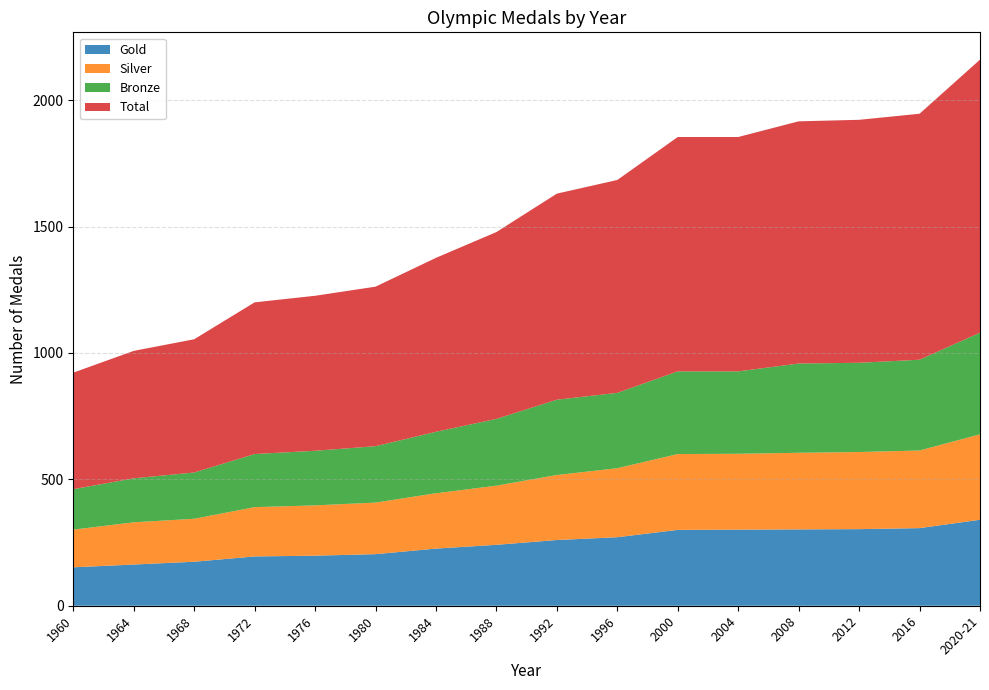

Reading left to right, transcribe all the data shown in this chart.

Gold: 1960=152	1964=163	1968=174	1972=195	1976=198	1980=204	1984=226	1988=241	1992=260	1996=271	2000=300	2004=301	2008=302	2012=303	2016=307	2020-21=340
Silver: 1960=149	1964=167	1968=170	1972=195	1976=199	1980=204	1984=219	1988=234	1992=257	1996=273	2000=300	2004=300	2008=303	2012=305	2016=307	2020-21=338
Bronze: 1960=160	1964=174	1968=183	1972=210	1976=216	1980=223	1984=243	1988=264	1992=298	1996=298	2000=327	2004=326	2008=353	2012=353	2016=359	2020-21=402
Total: 1960=461	1964=504	1968=527	1972=600	1976=613	1980=631	1984=688	1988=739	1992=815	1996=842	2000=927	2004=927	2008=958	2012=961	2016=973	2020-21=1080